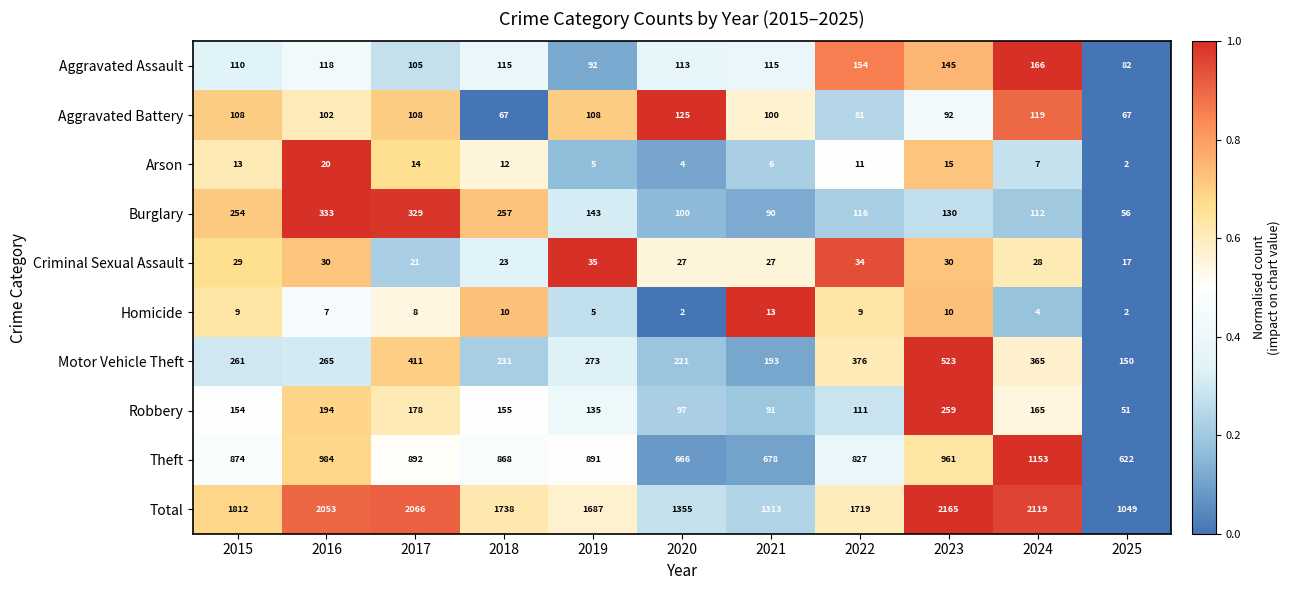

Read the Motor Vehicle Theft value at 2018.

231